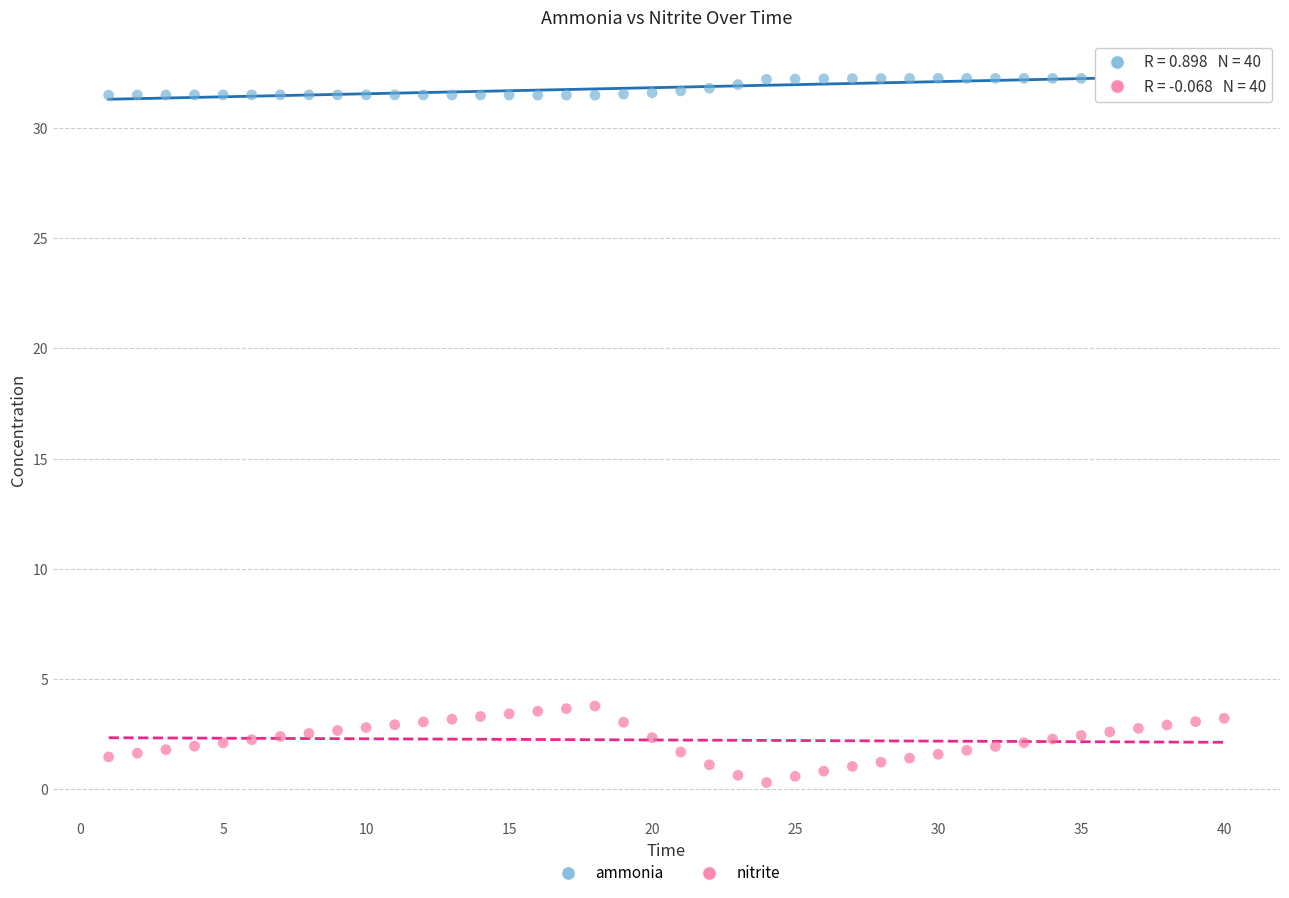

What are all the series names shown in the legend?

ammonia, nitrite